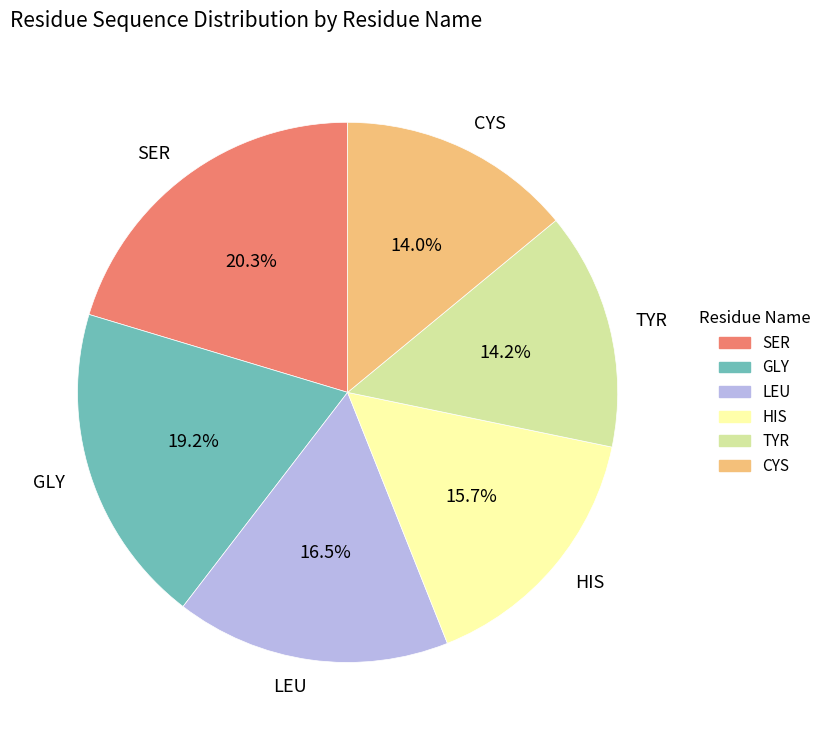

What is the ratio of the value at TYR to the value at LEU?

0.9